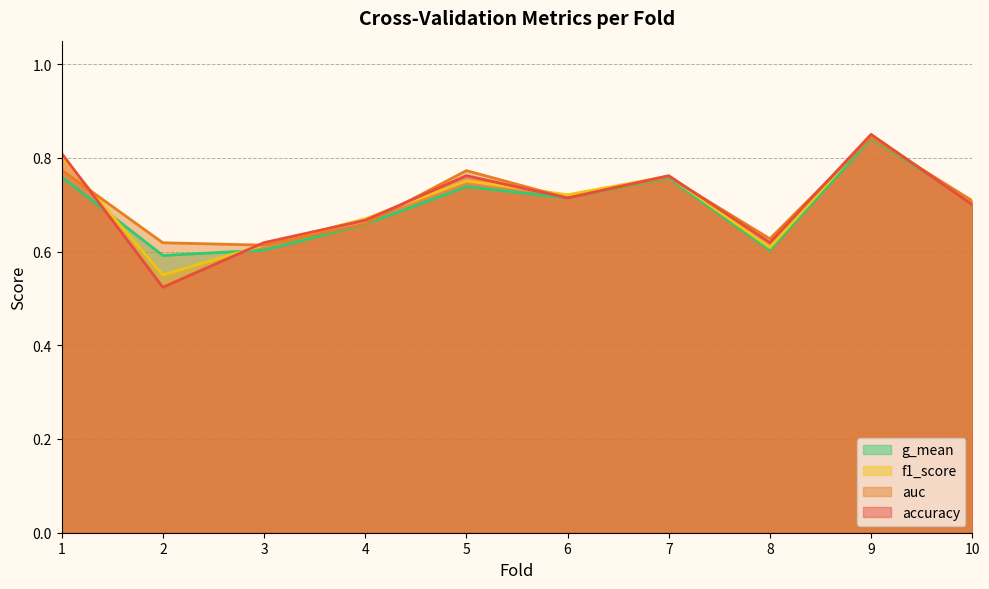

Reading right to left, extract all data points from this chart.

accuracy: 0.7	0.8	0.6	0.8	0.7	0.8	0.7	0.6	0.5	0.8
auc: 0.7	0.8	0.6	0.8	0.7	0.8	0.7	0.6	0.6	0.8
f1_score: 0.7	0.8	0.6	0.8	0.7	0.8	0.7	0.6	0.6	0.8
g_mean: 0.7	0.8	0.6	0.8	0.7	0.7	0.7	0.6	0.6	0.8